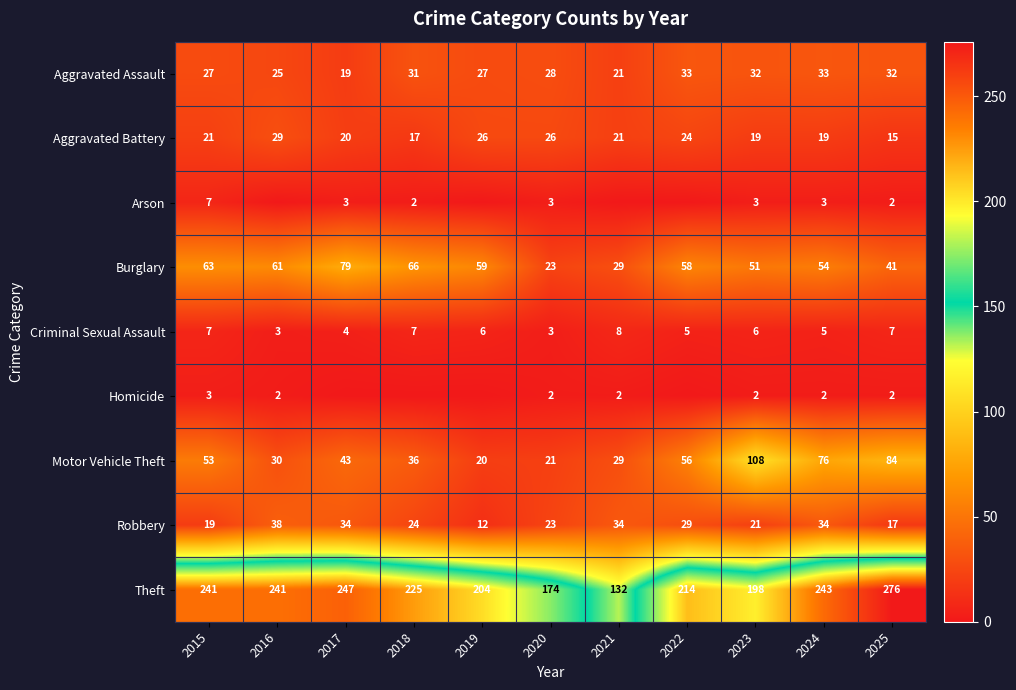

Where does the Aggravated Assault series first go above 28?

2018